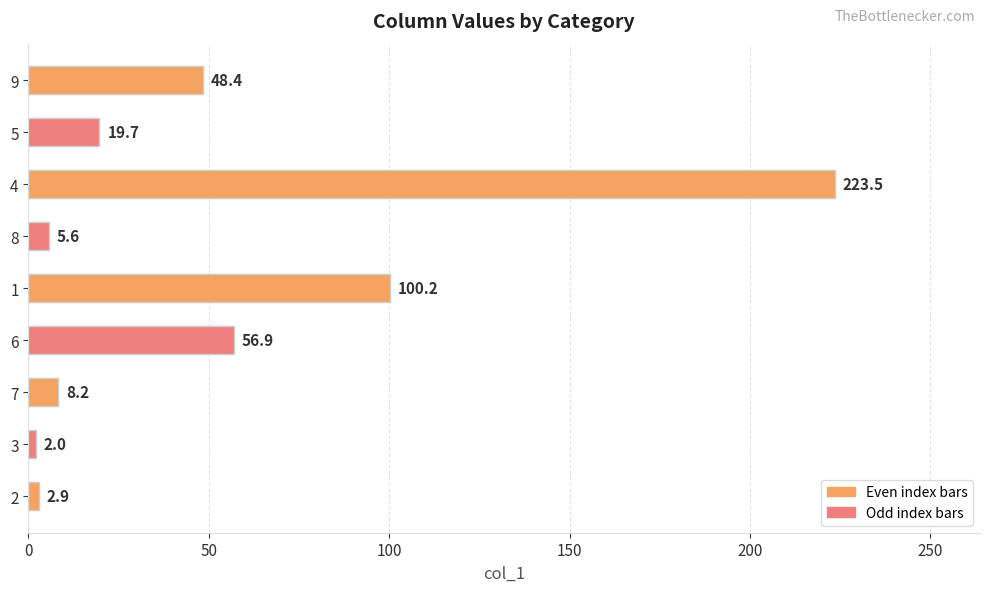

Where is the data nearest to the value 112?

1